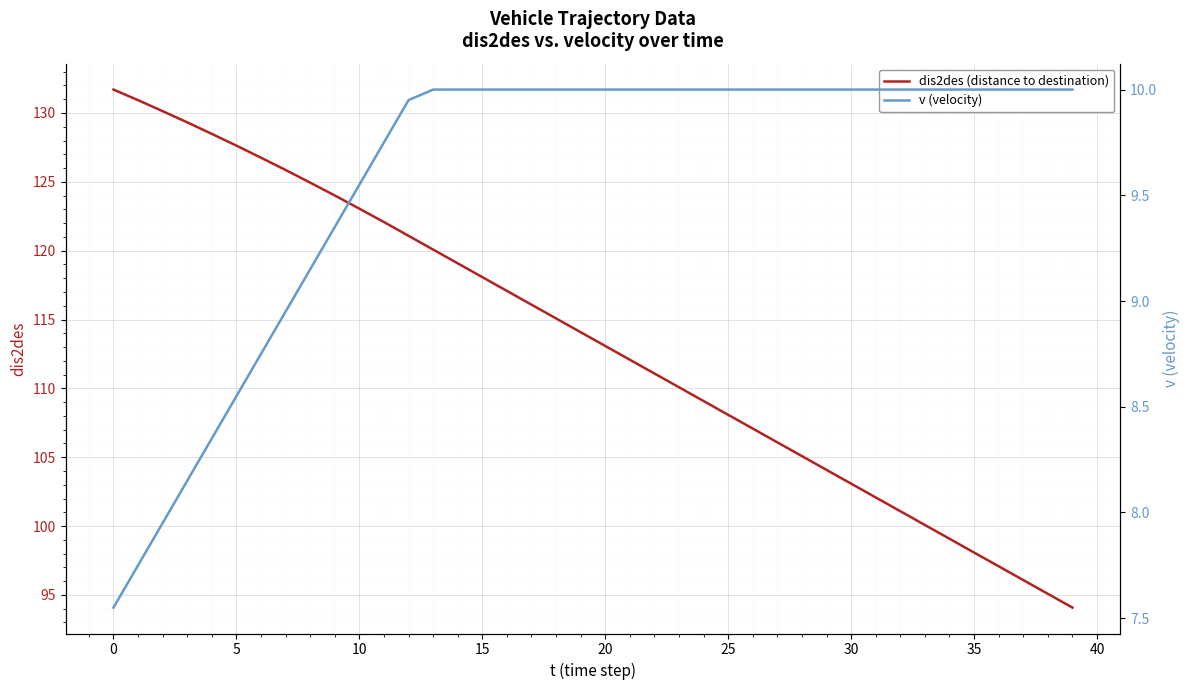

True or false: dis2des (distance to destination) has more than 0 points higher than both neighbors.

False